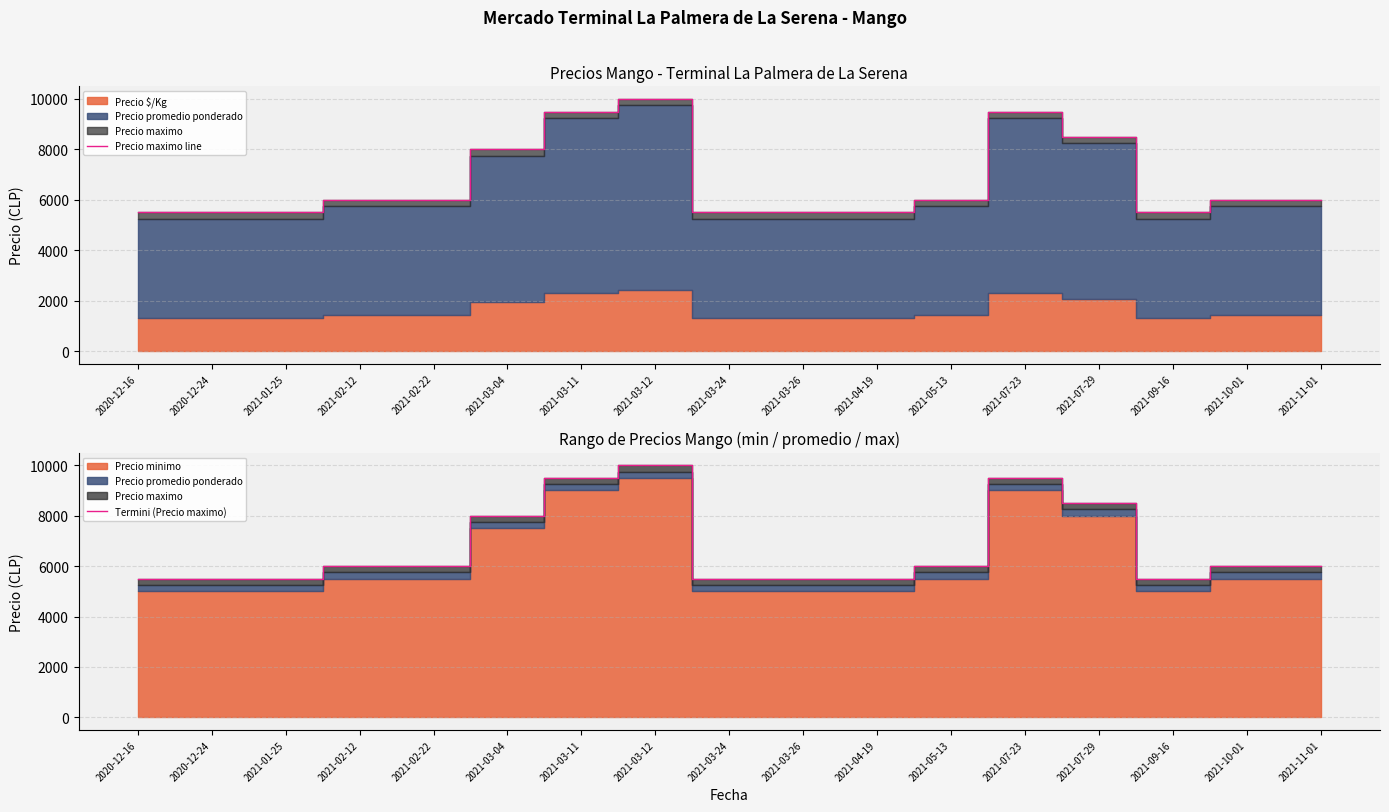

What is the sum of the Precio maximo line values at 2021-01-25 and 2021-02-12?

11500